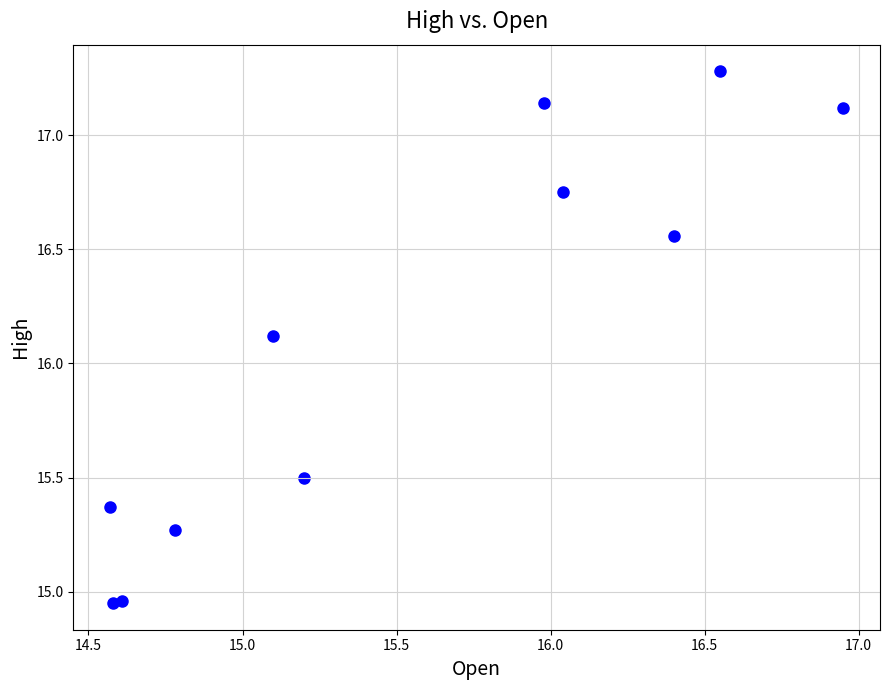

What Y value in the scatter plot is closest to 16?

16.1